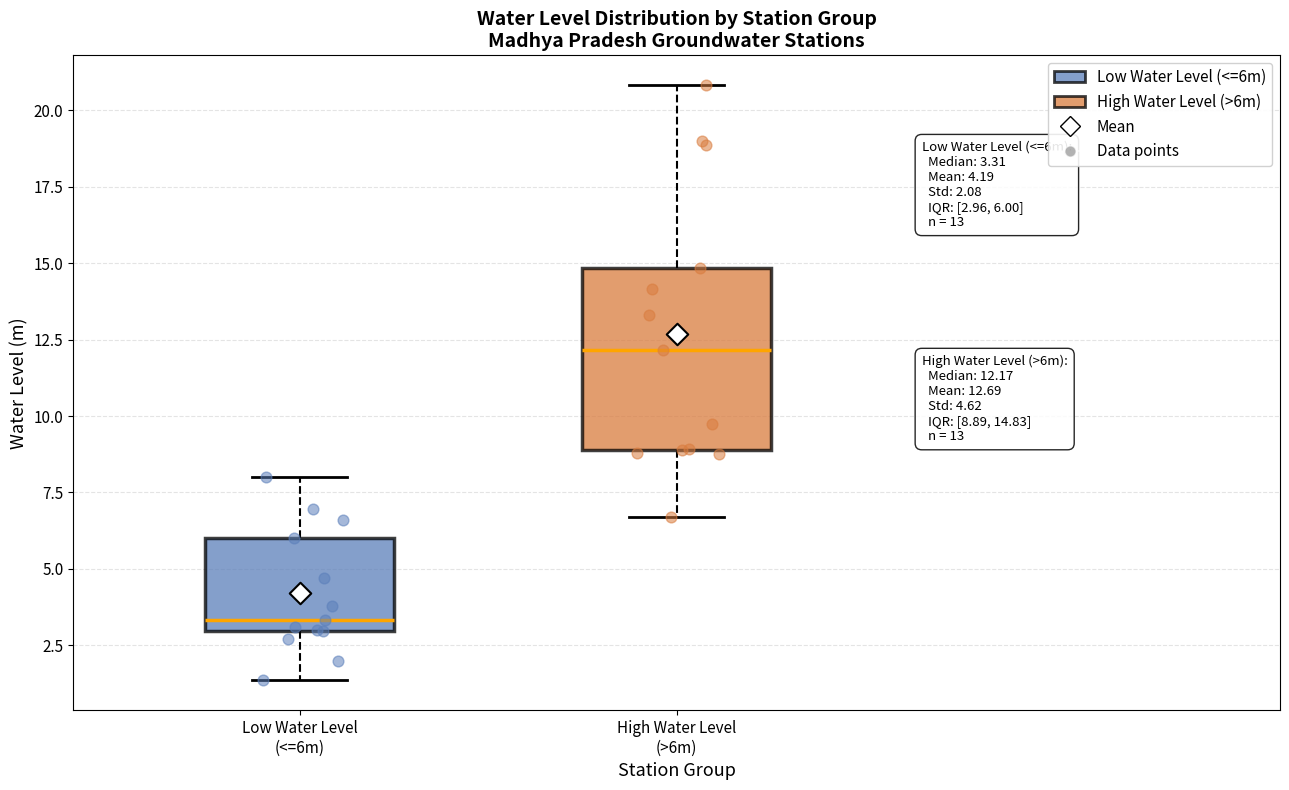

Which box has the highest median line?

High Water Level (>6m)